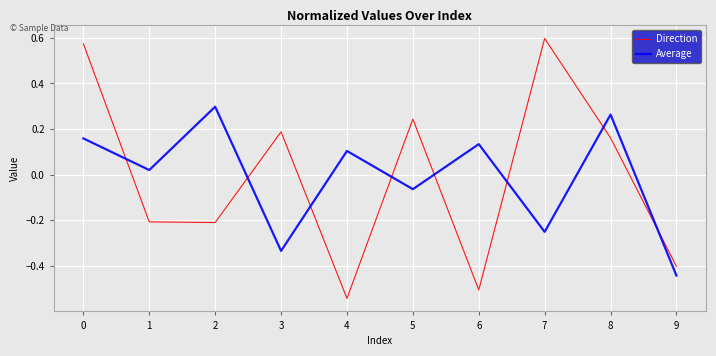

At how many categories does at least one series exceed 0?

9